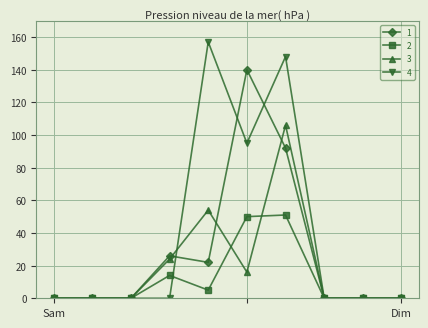

What is the maximum value shown in the chart?

157